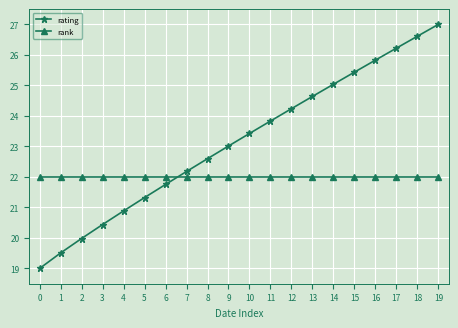

What is the spread (max minus min) of values at 19?

5.0